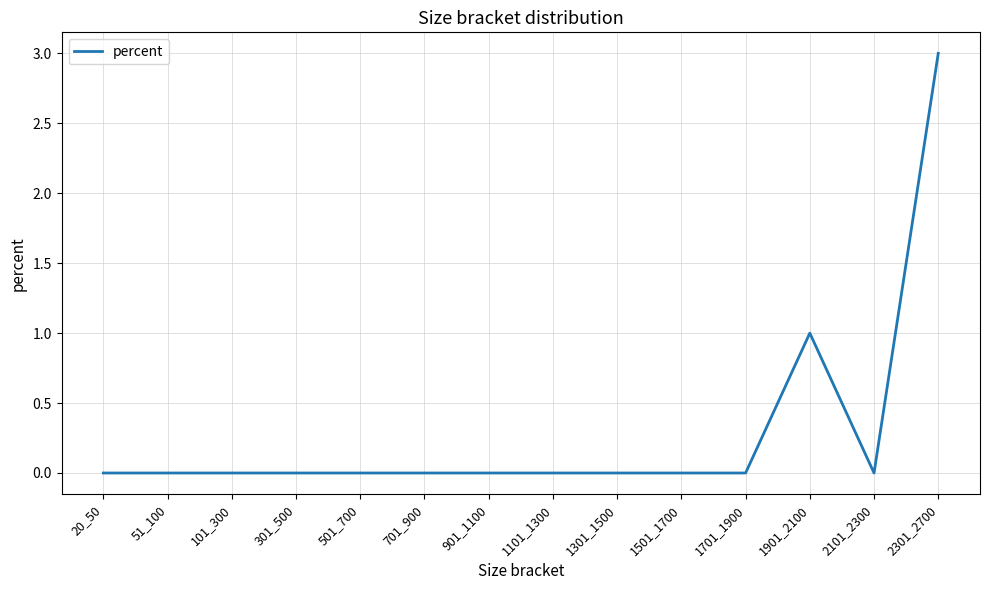

Is it true that the value at 2301_2700 is 3?

True